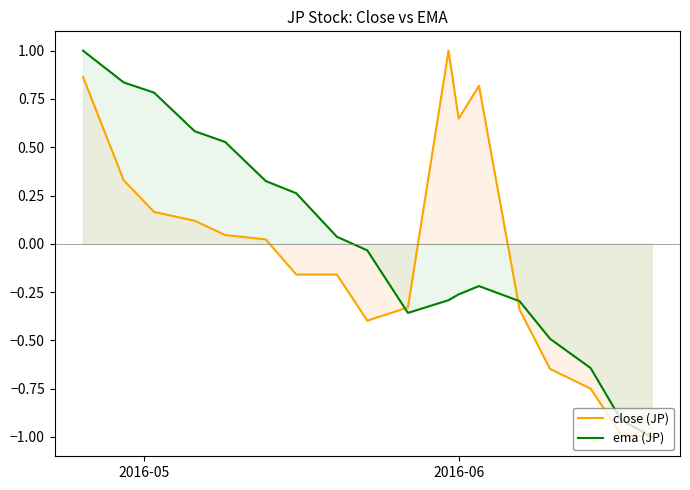

What is the difference between the second highest and minimum values in the ema (JP) series?

1.8